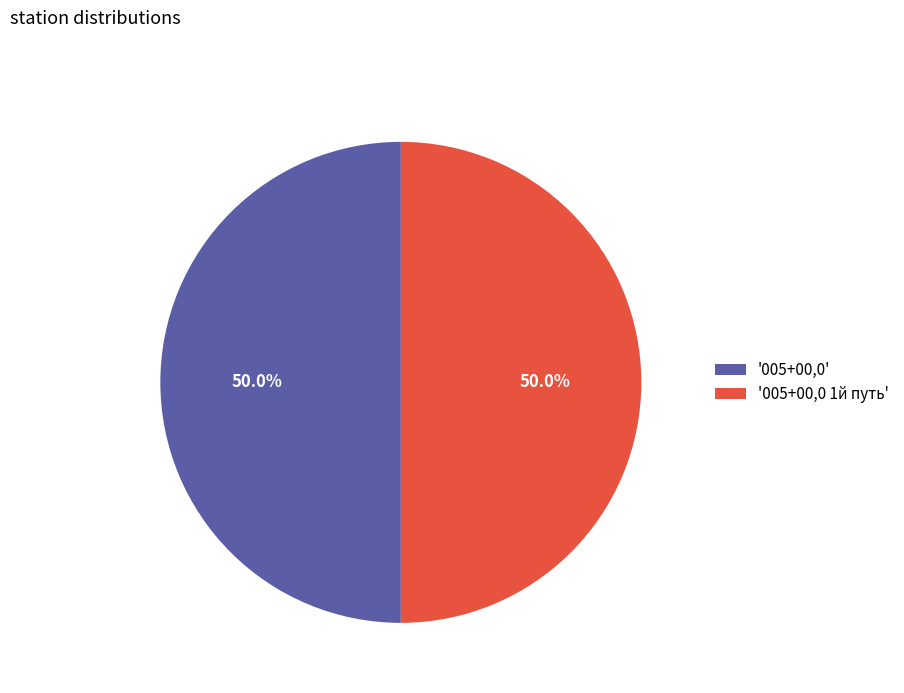

Approximately how many times larger is the value at '005+00,0 1й путь' compared to '005+00,0'?

1.0